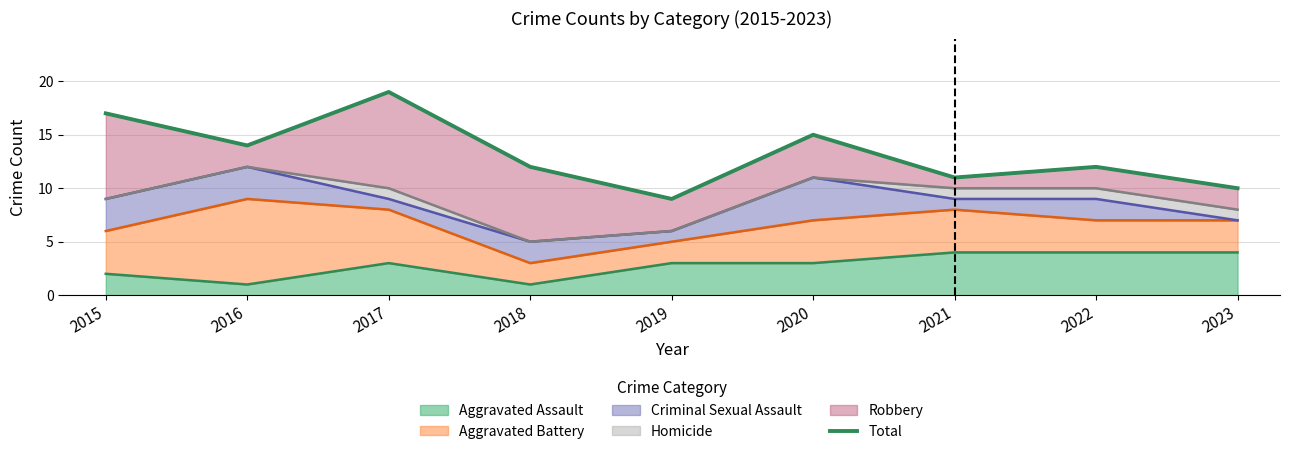

Which category has the highest value across all series?

2017